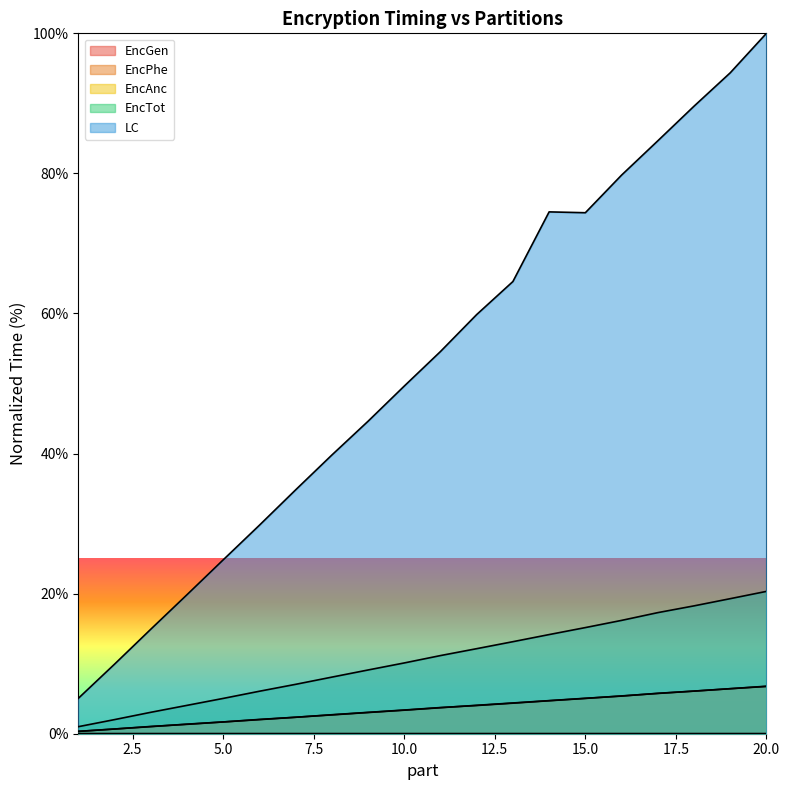

True or false: EncTot and EncAnc intersect in this chart.

False